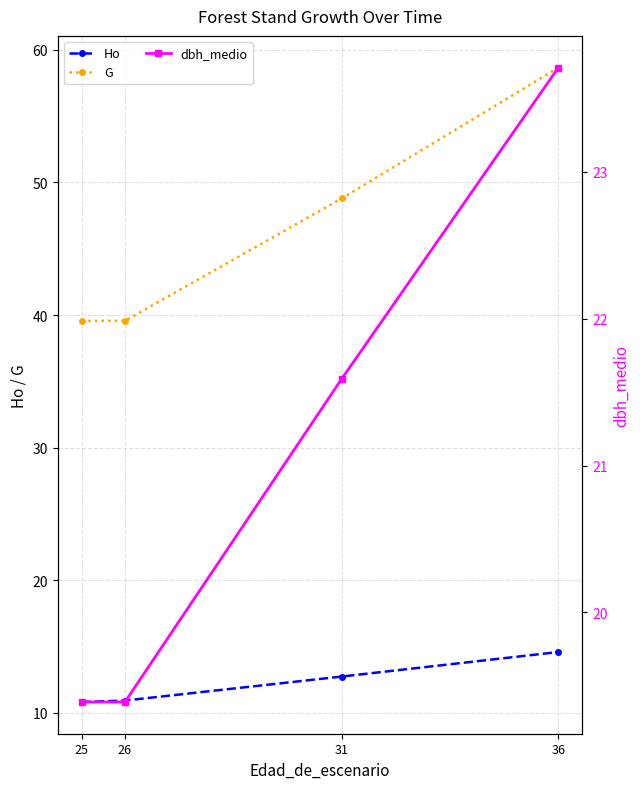

Reading left to right, list all the values displayed in this chart.

Ho: 10.8	10.9	12.7	14.6
G: 39.6	39.6	48.8	58.7
dbh_medio: 19.4	19.4	21.6	23.7